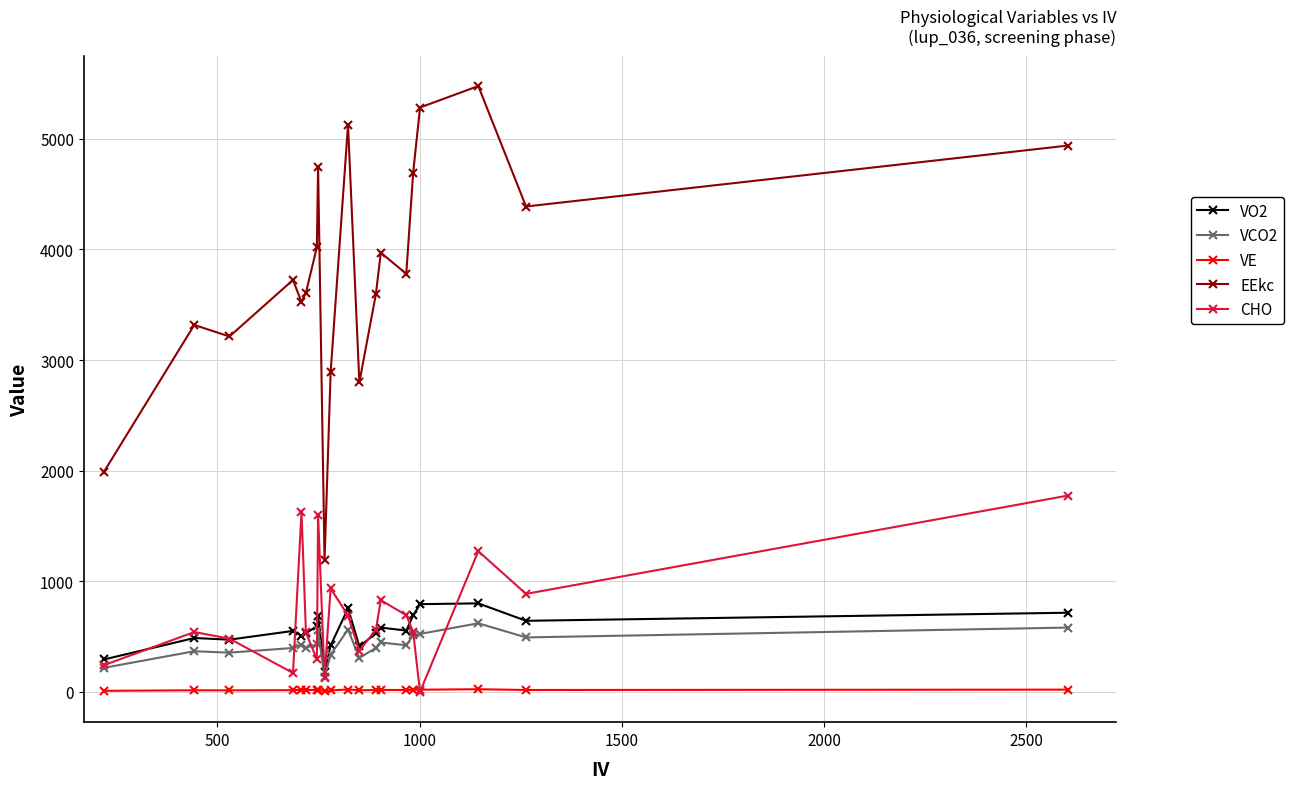

True or false: VO2 has more than 0 points higher than both neighbors.

True